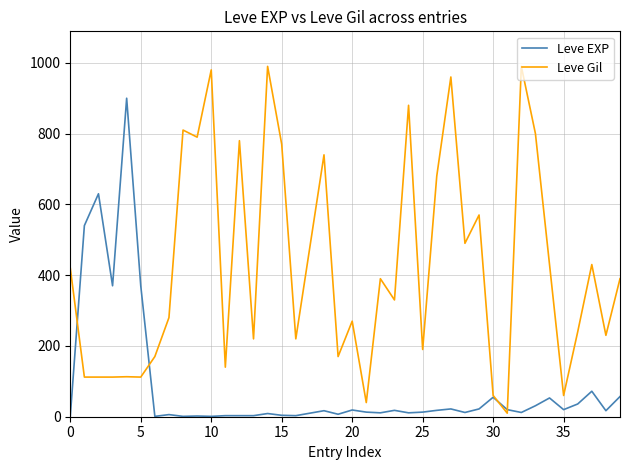

What is the maximum value for Leve EXP?

900